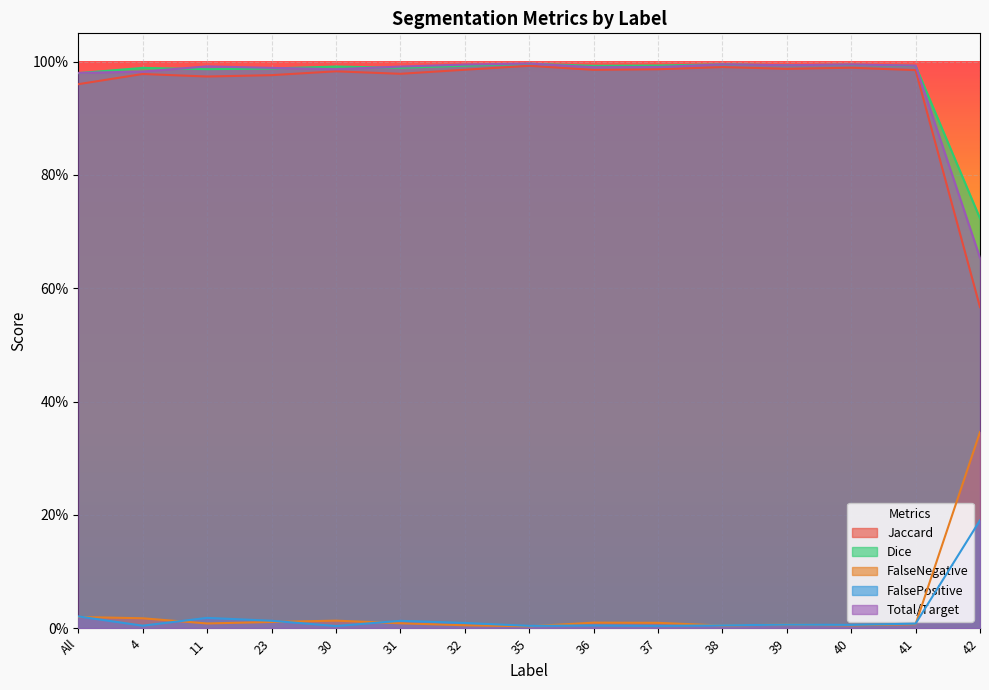

The value of Dice at 23 is 0.4. True or false?

False